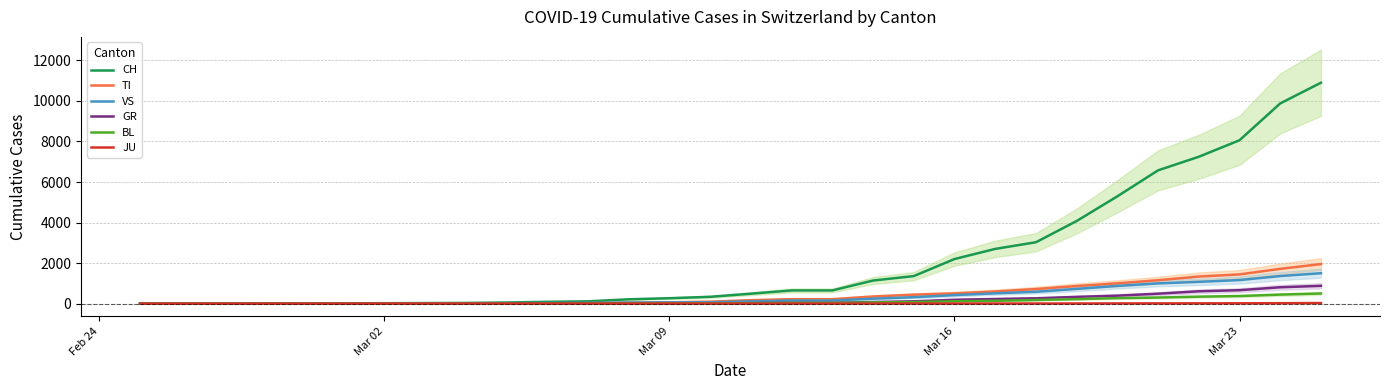

Does the chart have visible grid lines?

Yes